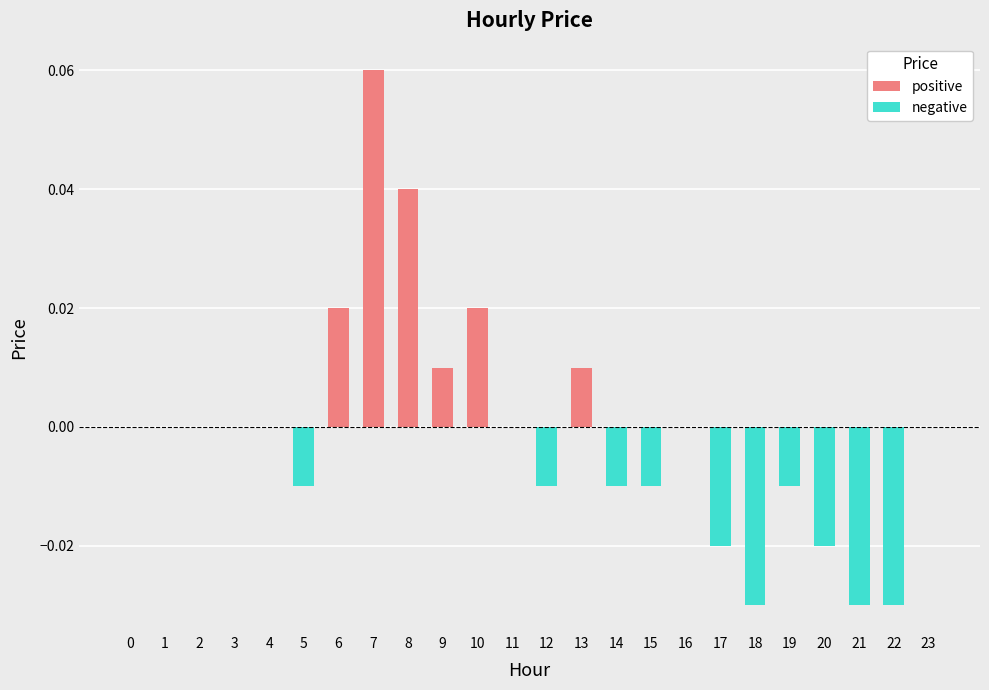

The value at 15 is -0.0. True or false?

True